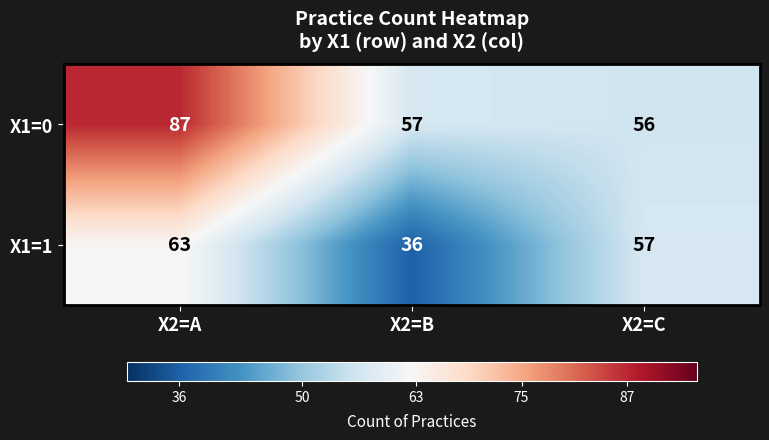

Which series has the largest total across all categories?

X1=0